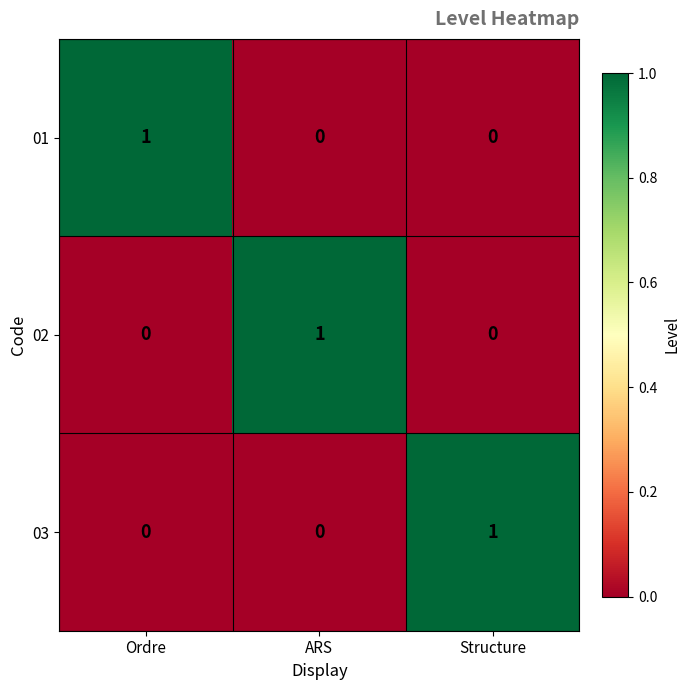

At how many categories does at least one series exceed 0?

3